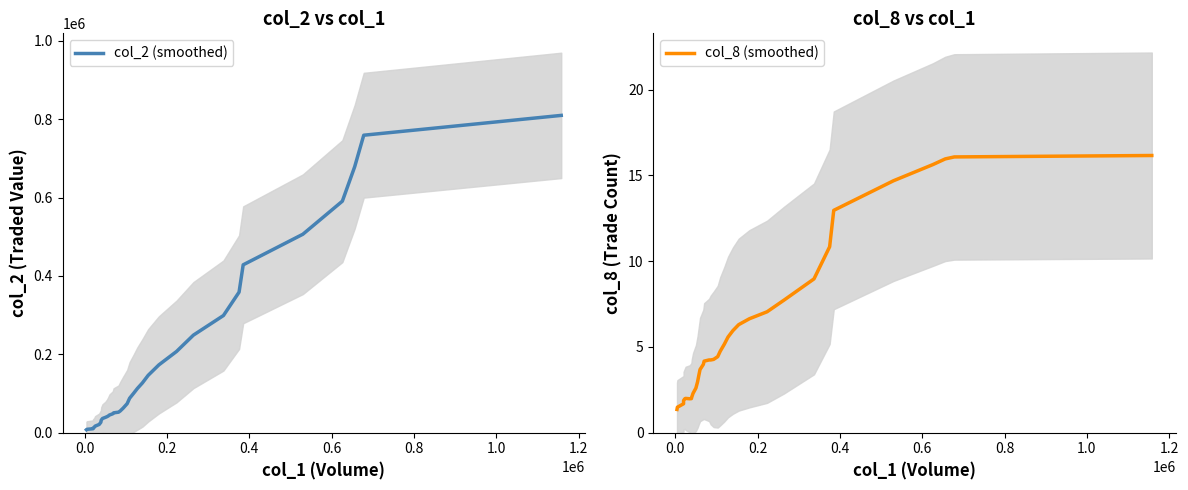

What is the lowest value of the col_8 (smoothed) series?

1.4